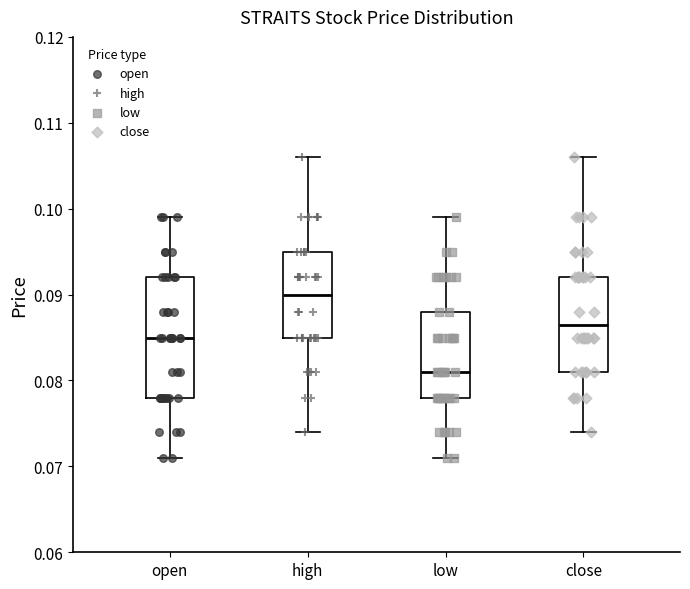

Reading left to right, read every box against the y-axis: the position of its median line, the range the box covers, and the ends of its whiskers. The values are not printed on the chart, so give them approximately, as read against the axis.

open: median 0.085, box 0.078 to 0.092, whiskers 0.071 to 0.099
high: median 0.090, box 0.085 to 0.095, whiskers 0.074 to 0.106
low: median 0.081, box 0.078 to 0.088, whiskers 0.071 to 0.099
close: median 0.087, box 0.081 to 0.092, whiskers 0.074 to 0.106